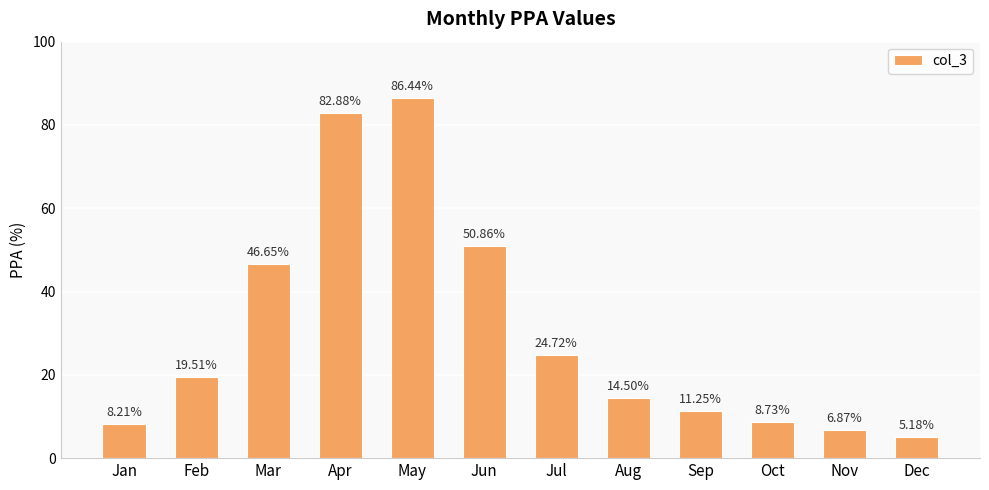

The chart shows a value of 1.5 at Dec. True or false?

False